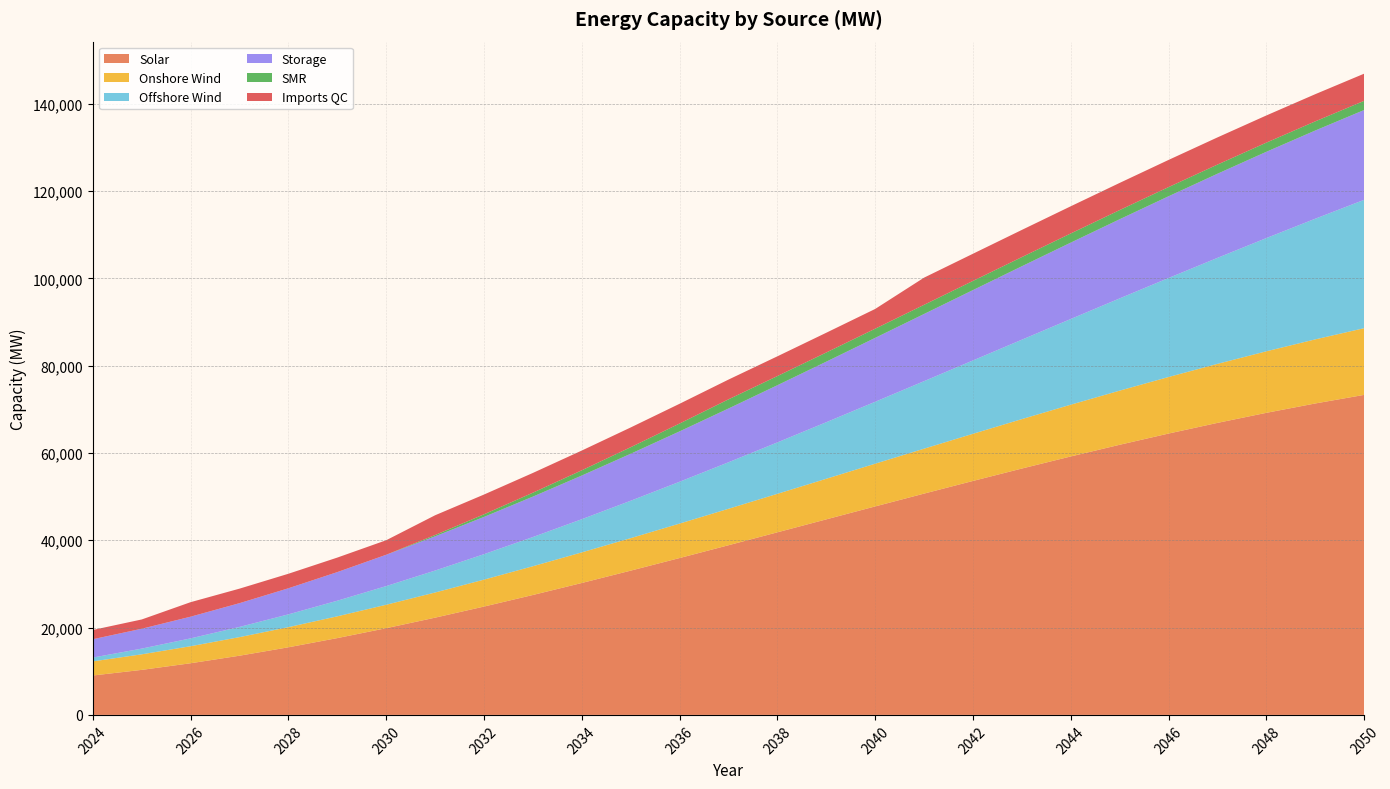

Reading left to right, transcribe all the data shown in this chart.

Solar: 2024=9027	2025=10315	2026=11833	2027=13563	2028=15490	2029=17596	2030=19864	2031=22277	2032=24819	2033=27473	2034=30221	2035=33047	2036=35934	2037=38866	2038=41824	2039=44793	2040=47756	2041=50695	2042=53593	2043=56435	2044=59203	2045=61879	2046=64448	2047=66892	2048=69195	2049=71339	2050=73308
Onshore Wind: 2024=3233	2025=3563	2026=3903	2027=4254	2028=4615	2029=4988	2030=5371	2031=5764	2032=6169	2033=6584	2034=7010	2035=7446	2036=7893	2037=8351	2038=8820	2039=9299	2040=9789	2041=10290	2042=10801	2043=11324	2044=11856	2045=12400	2046=12954	2047=13519	2048=14095	2049=14681	2050=15278
Offshore Wind: 2024=878	2025=1311	2026=1798	2027=2337	2028=2930	2029=3576	2030=4275	2031=5027	2032=5832	2033=6690	2034=7601	2035=8566	2036=9583	2037=10654	2038=11777	2039=12954	2040=14184	2041=15467	2042=16803	2043=18192	2044=19634	2045=21129	2046=22678	2047=24279	2048=25934	2049=27641	2050=29402
Storage: 2024=4199	2025=4551	2026=4968	2027=5445	2028=5976	2029=6556	2030=7180	2031=7841	2032=8536	2033=9258	2034=10003	2035=10764	2036=11537	2037=12316	2038=13096	2039=13871	2040=14637	2041=15387	2042=16117	2043=16821	2044=17493	2045=18129	2046=18723	2047=19270	2048=19764	2049=20200	2050=20572
SMR: 2024=0	2025=0	2026=0	2027=0	2028=0	2029=0	2030=0	2031=300	2032=600	2033=900	2034=1200	2035=1500	2036=1800	2037=2100	2038=2100	2039=2100	2040=2100	2041=2100	2042=2100	2043=2100	2044=2100	2045=2100	2046=2100	2047=2100	2048=2100	2049=2100	2050=2100
Imports QC: 2024=2125	2025=2125	2026=3325	2027=3325	2028=3325	2029=3325	2030=3325	2031=4525	2032=4525	2033=4525	2034=4525	2035=4525	2036=4525	2037=4525	2038=4525	2039=4525	2040=4525	2041=6225	2042=6225	2043=6225	2044=6225	2045=6225	2046=6225	2047=6225	2048=6225	2049=6225	2050=6225